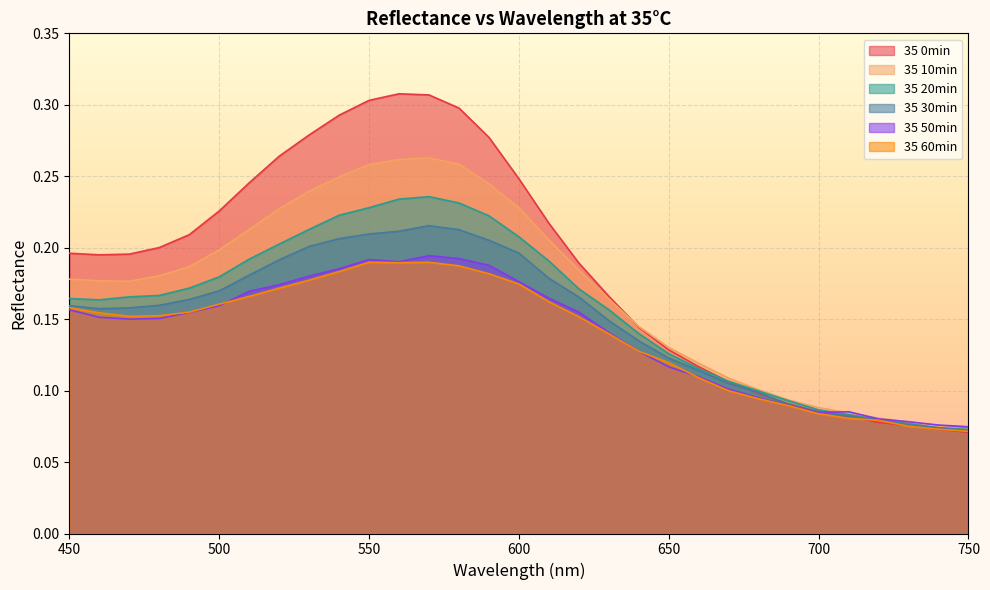

How many lines are shown in the chart?

6